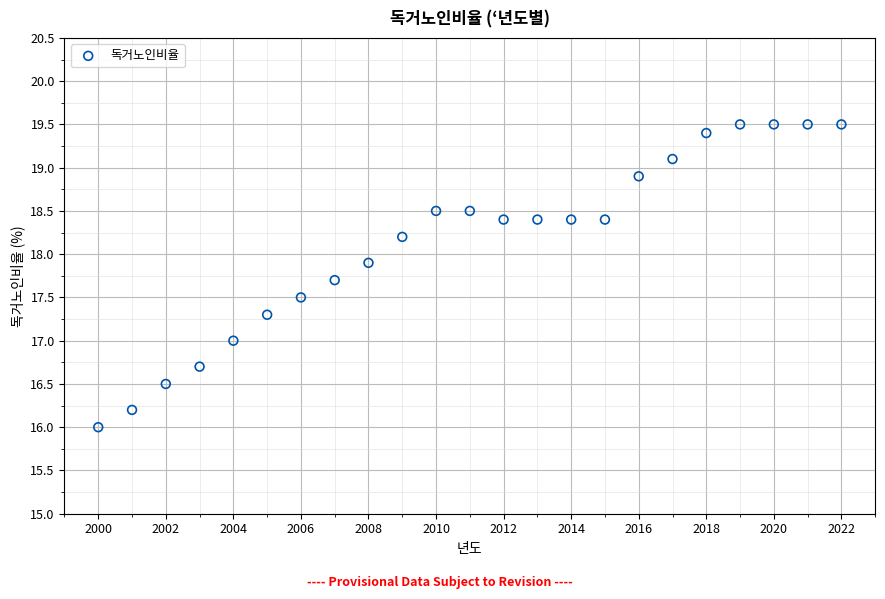

What is the range of Y values (max minus min)?

3.5